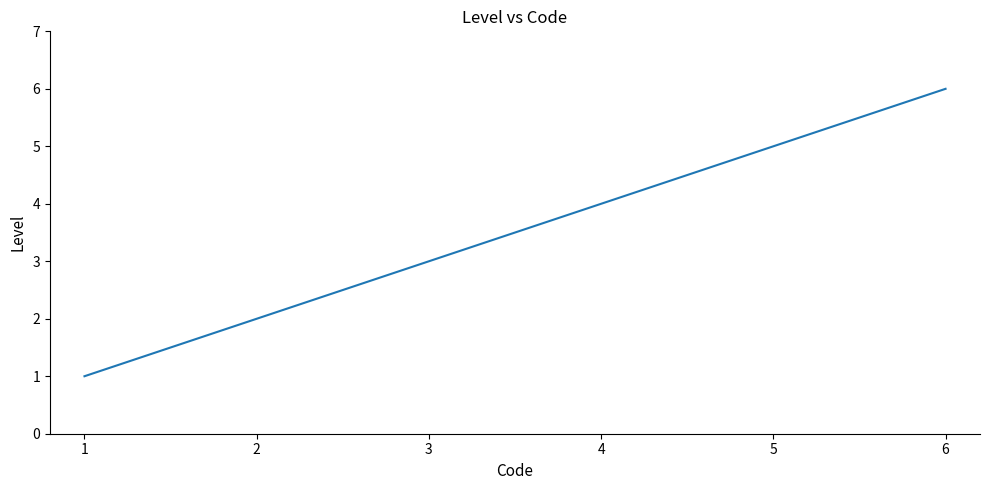

Which category has the highest value across all series?

6